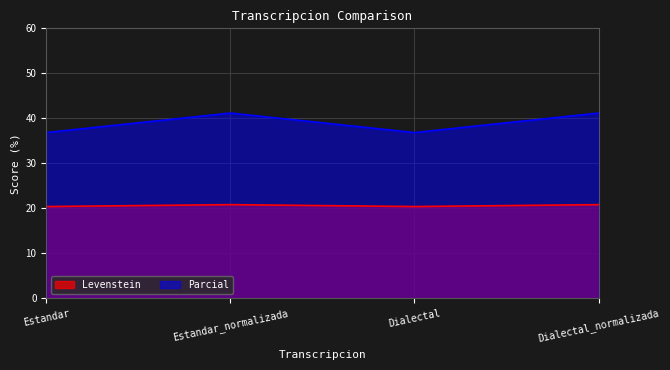

Rank the series by their average value, from highest to lowest.

Parcial, Levenstein